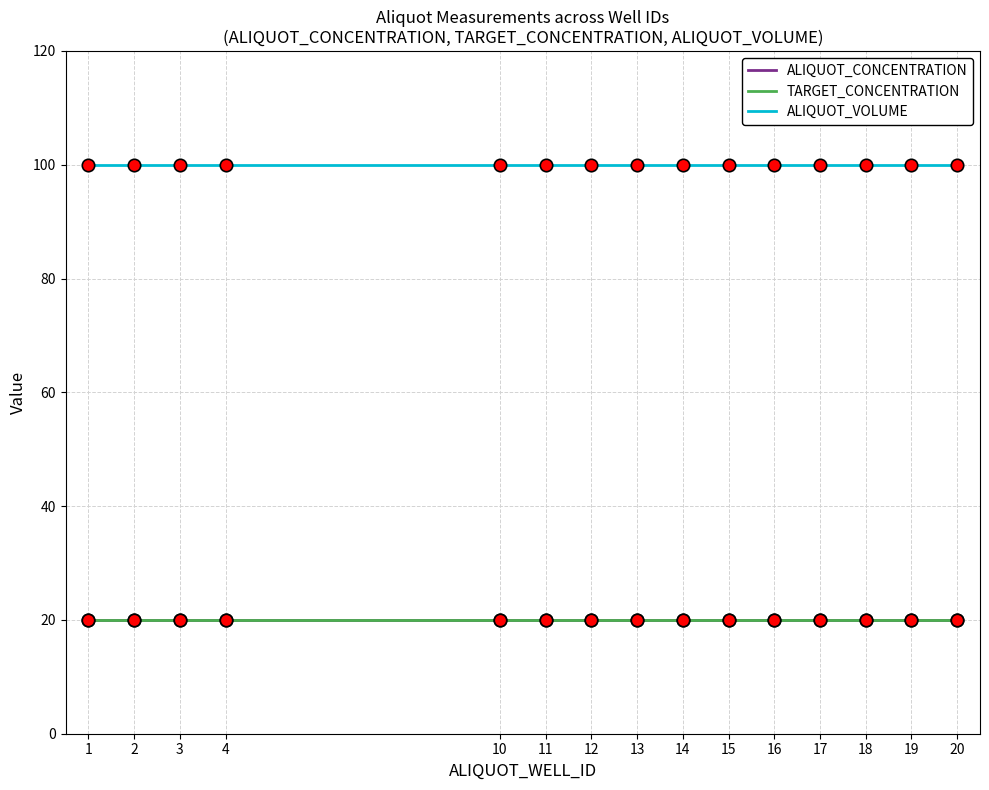

Does the chart have visible grid lines?

Yes